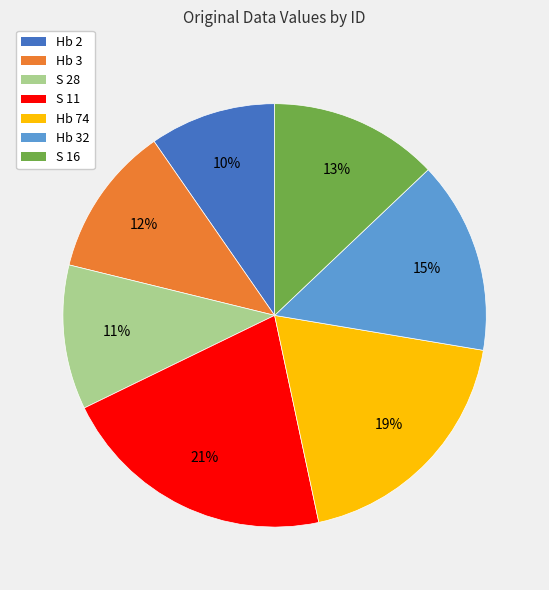

Combined, do S 11 and S 28 account for over 50%?

No